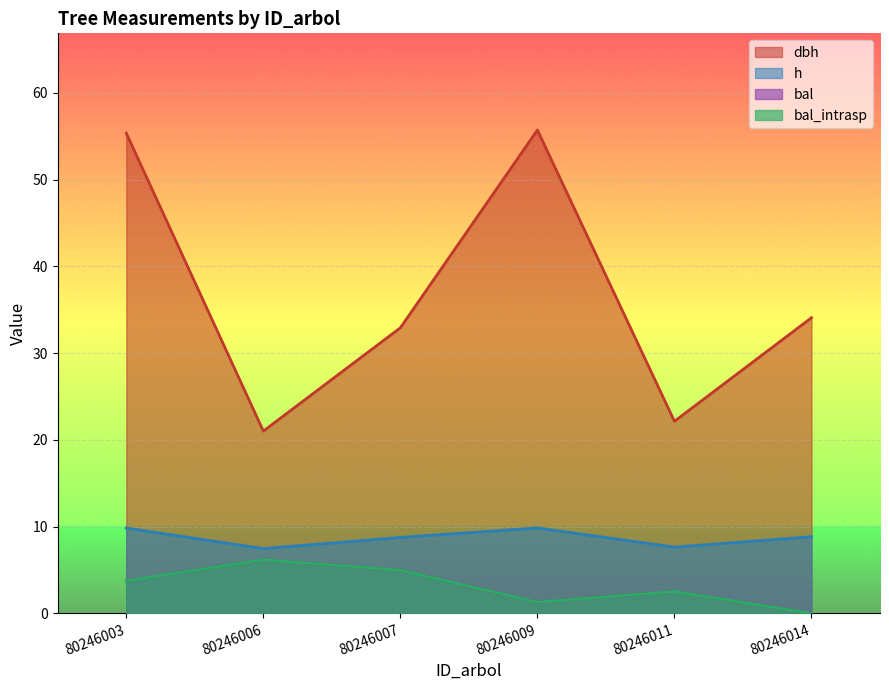

What is the sum of the h values at 80246007 and 80246006?

16.2